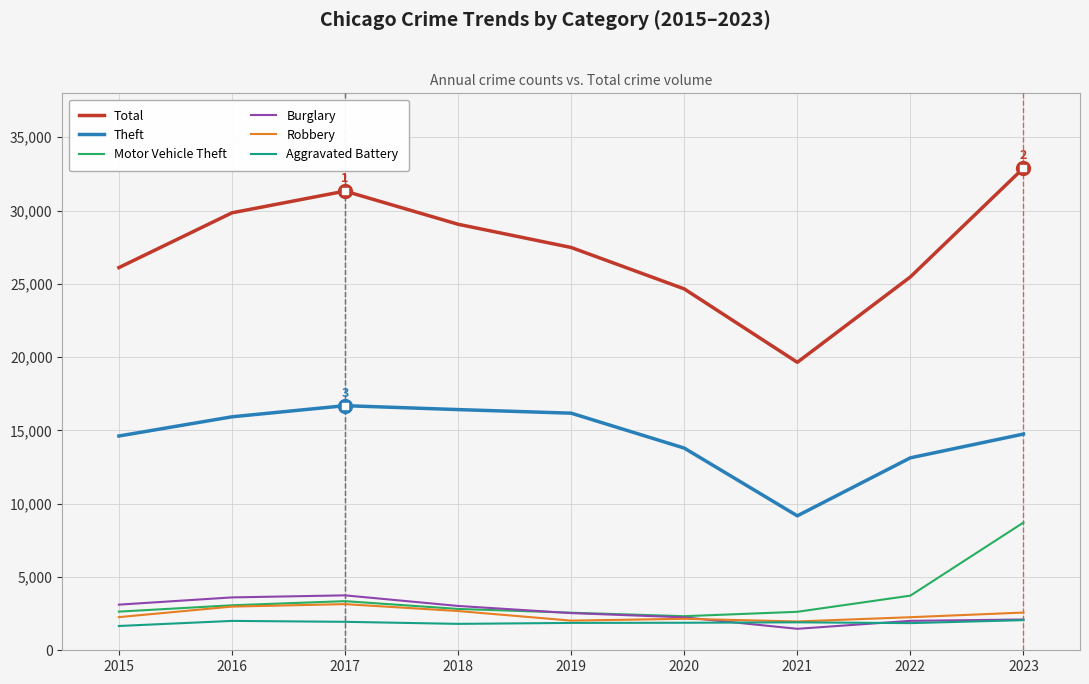

Where does the Motor Vehicle Theft series first go above 2821?

2016